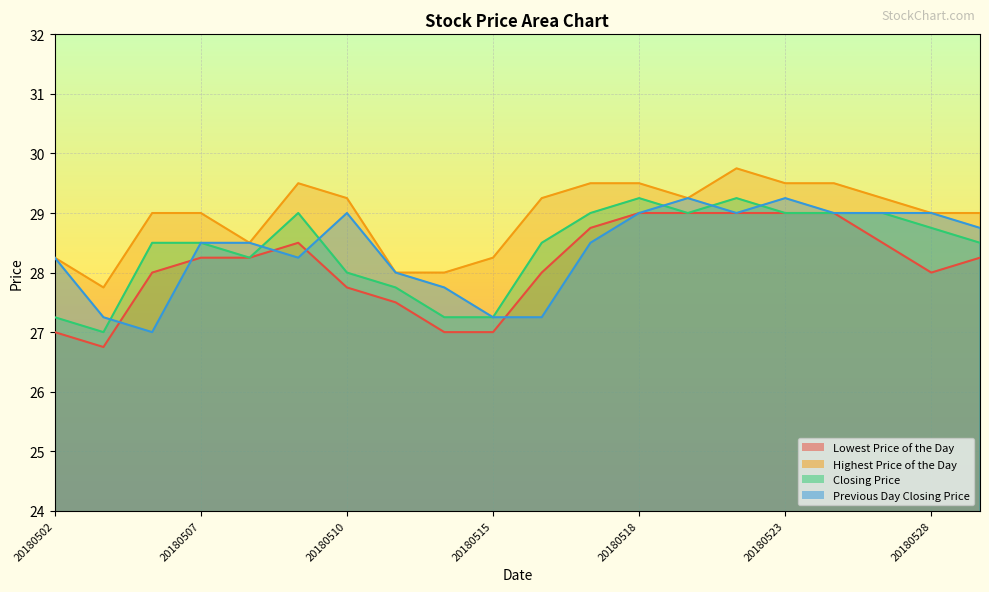

The value of Lowest Price of the Day at 20180510 is 36.4. True or false?

False